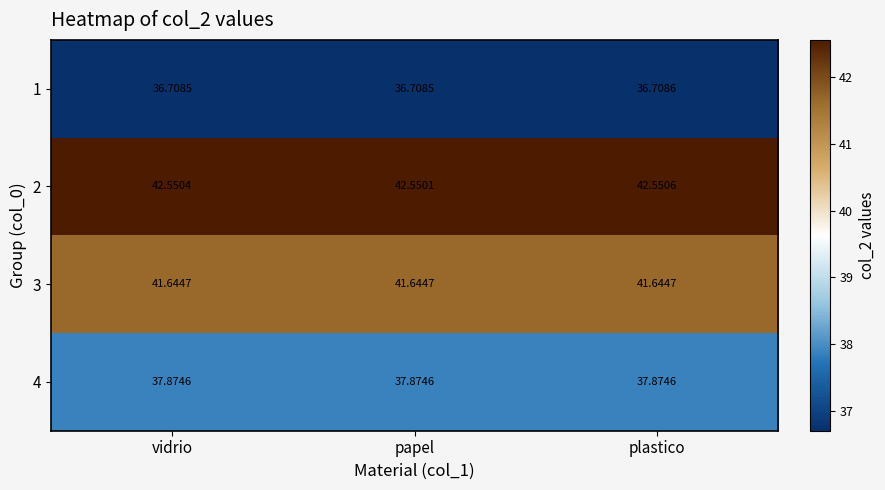

Is the value of 2 at plastico greater than the value of 1 at vidrio?

Yes